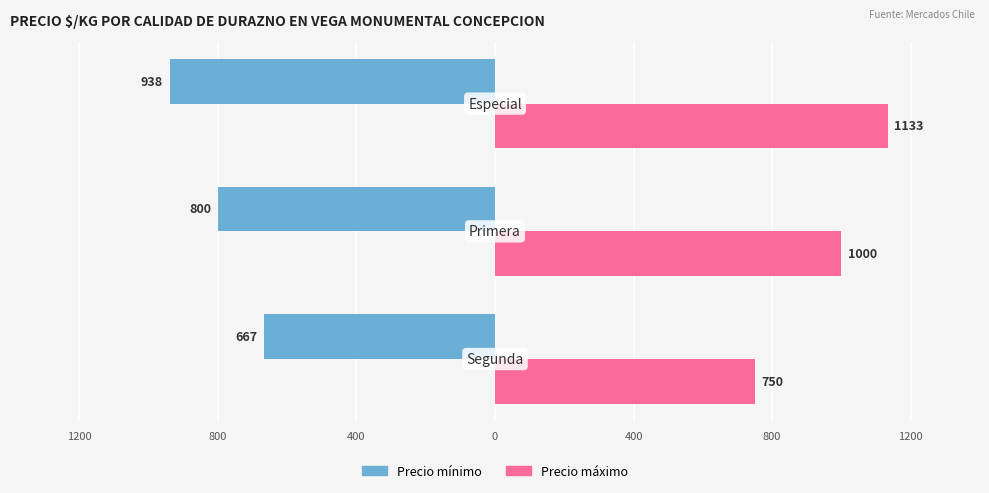

What are all the series names shown in the legend?

Precio mínimo, Precio máximo